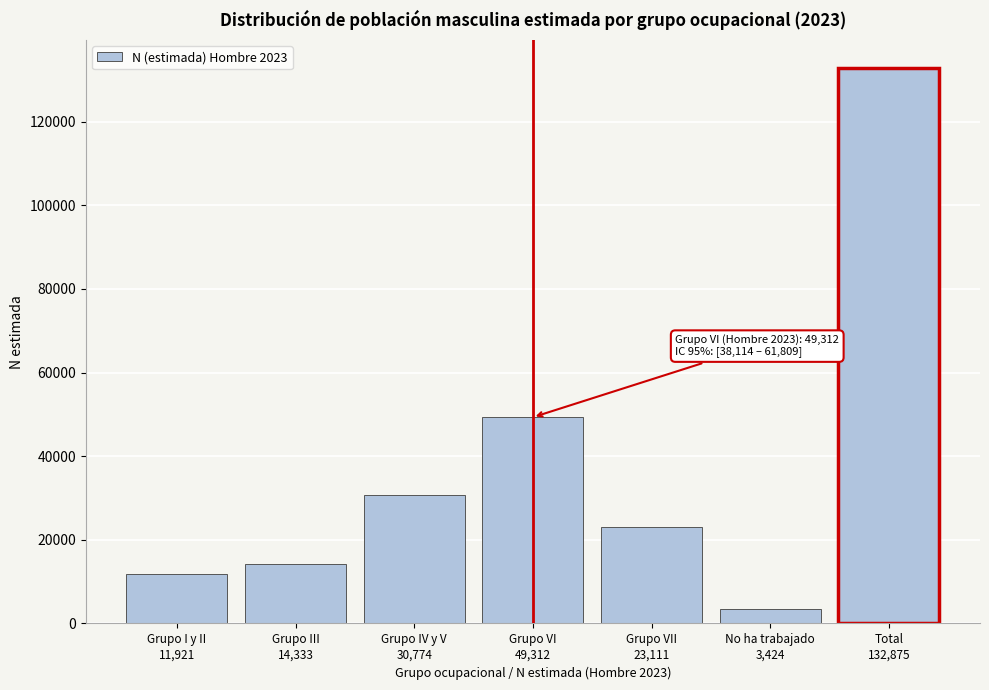

Reading left to right, list all the values displayed in this chart.

11921	14333	30774	49312	23111	3424	132875